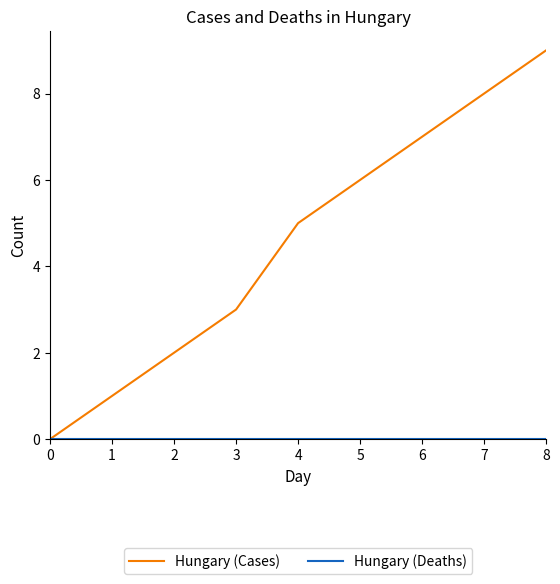

What is the maximum value for Hungary (Cases)?

9